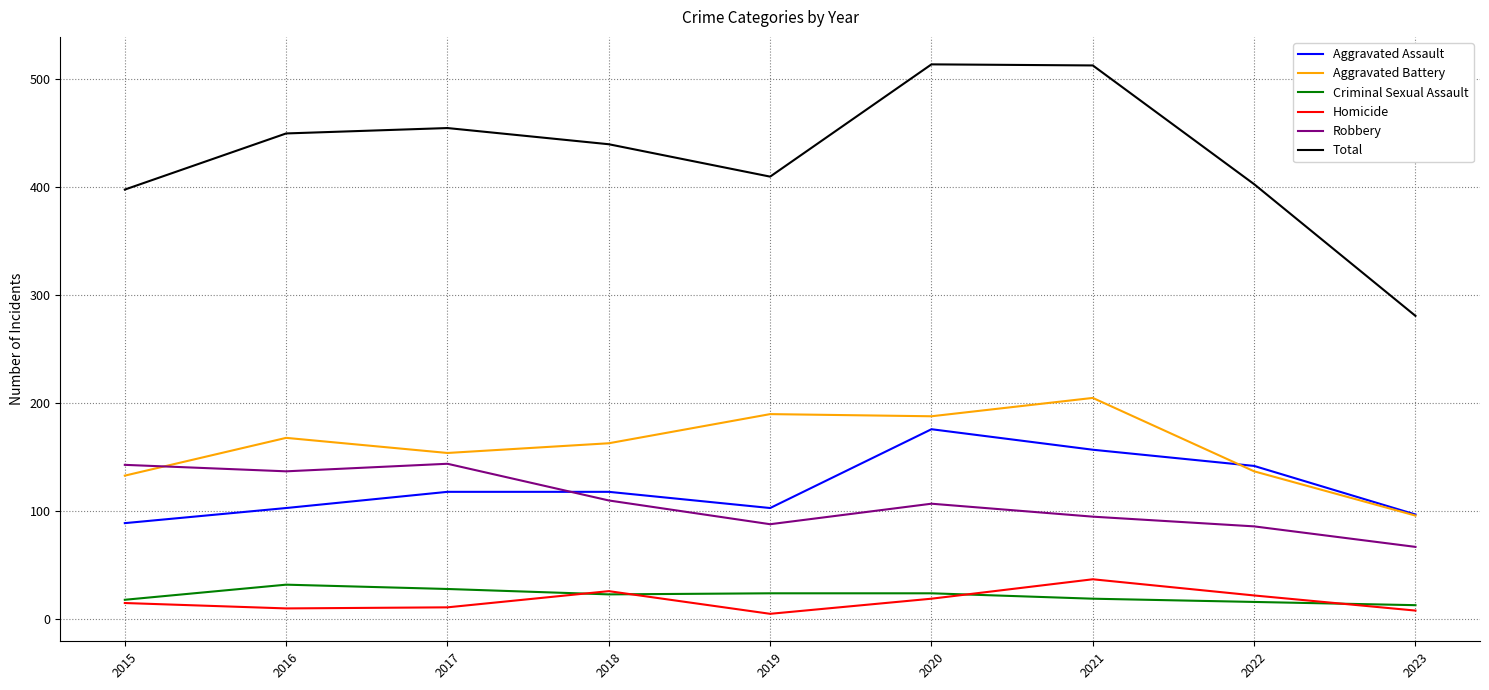

The value of Total at 2016 is 450. True or false?

True